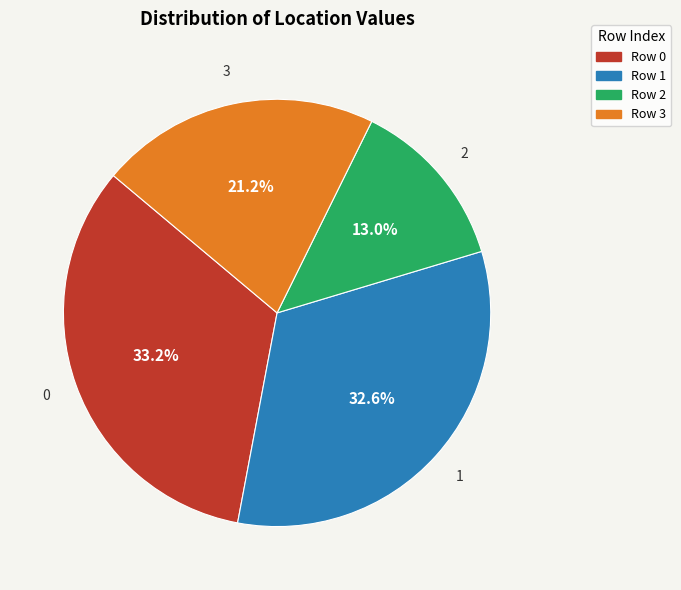

Rank the categories by value from highest to lowest.

Row 0, Row 1, Row 3, Row 2